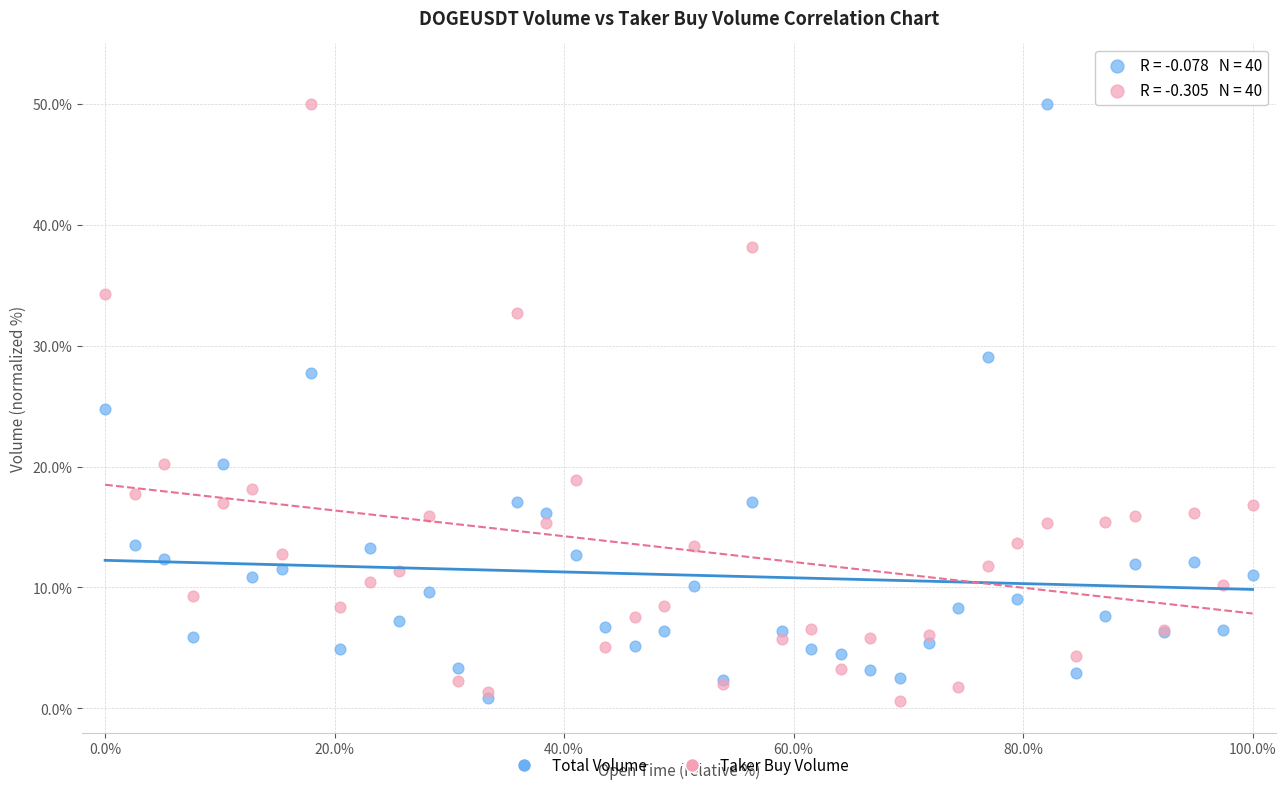

What are all the series names shown in the legend?

Total Volume, Taker Buy Volume